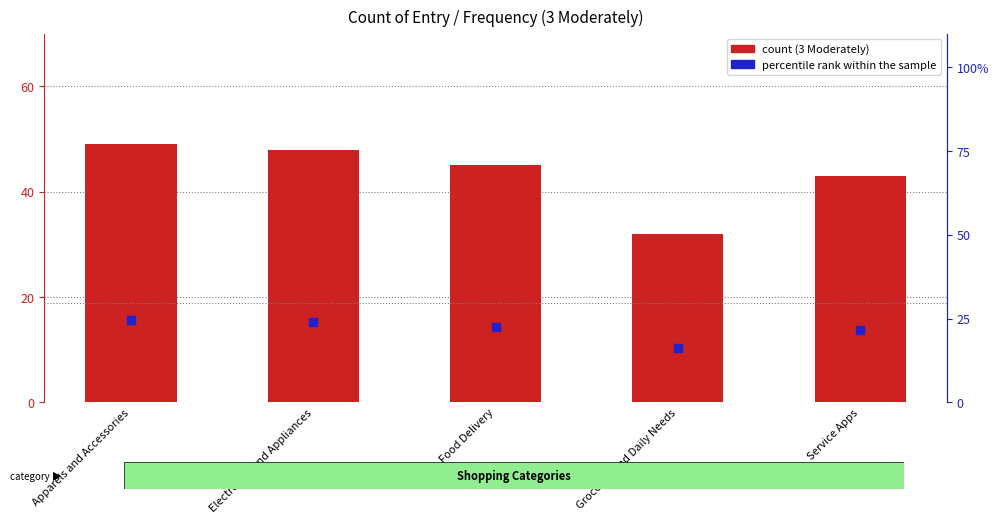

At which category is the sum across all series the highest?

Apparels and Accessories